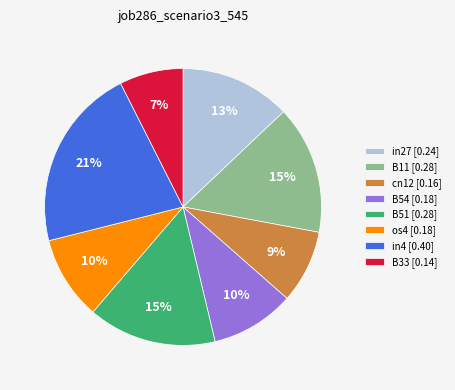

Combined, do in4 [0.40] and B11 [0.28] account for over 50%?

No